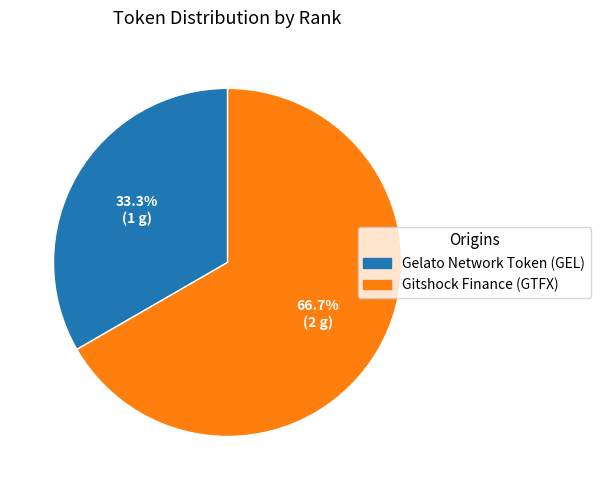

Count the number of slices in the pie.

2